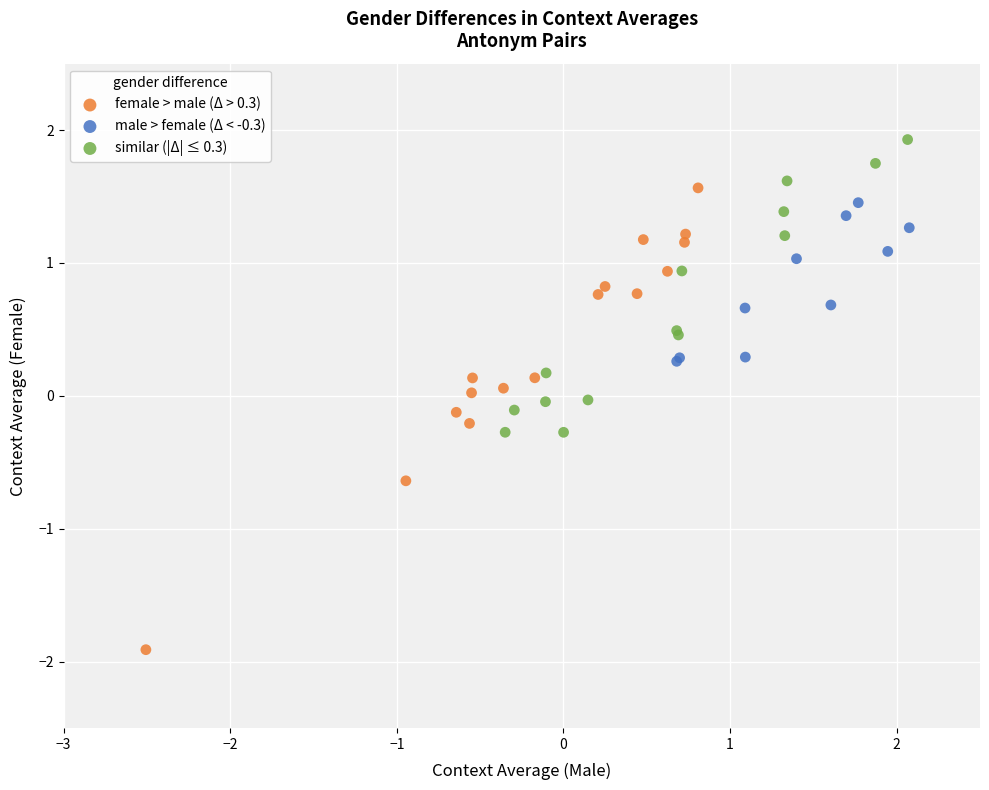

Which series has the largest Y range (max minus min)?

female > male (Δ > 0.3)